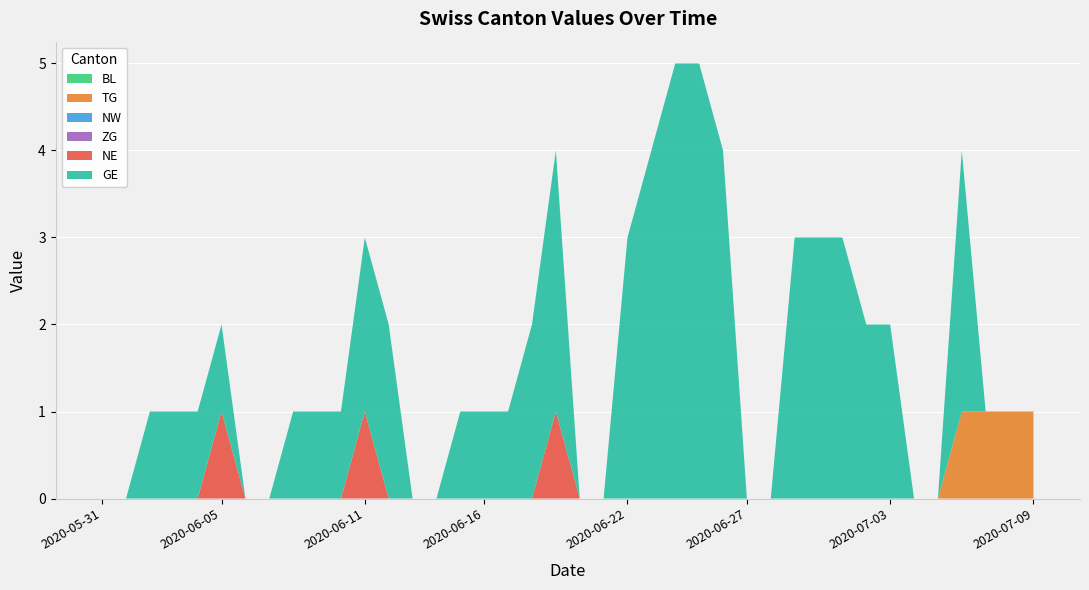

Reading left to right, transcribe all the data shown in this chart.

BL: 0	0	0	0	0	0	0	0	0	0	0	0	0	0	0	0	0	0	0	0	0	0	0	0	0	0	0	0	0	0	0	0	0	0	0	0	0	0	0	0
TG: 0	0	0	0	0	0	0	0	0	0	0	0	0	0	0	0	0	0	0	0	0	0	0	0	0	0	0	0	0	0	0	0	0	0	0	0	1	1	1	1
NW: 0	0	0	0	0	0	0	0	0	0	0	0	0	0	0	0	0	0	0	0	0	0	0	0	0	0	0	0	0	0	0	0	0	0	0	0	0	0	0	0
ZG: 0	0	0	0	0	0	0	0	0	0	0	0	0	0	0	0	0	0	0	0	0	0	0	0	0	0	0	0	0	0	0	0	0	0	0	0	0	0	0	0
NE: 0	0	0	0	0	1	0	0	0	0	0	1	0	0	0	0	0	0	0	1	0	0	0	0	0	0	0	0	0	0	0	0	0	0	0	0	0	0	0	0
GE: 0	0	1	1	1	1	0	0	1	1	1	2	2	0	0	1	1	1	2	3	0	0	3	4	5	5	4	0	0	3	3	3	2	2	0	0	3	0	0	0